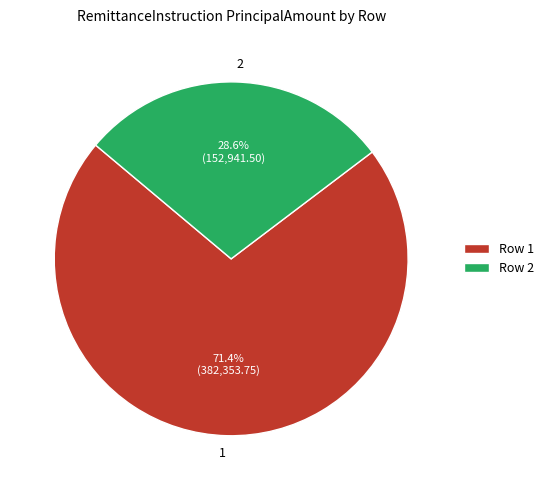

Is there any slice that represents more than half of the pie?

Yes